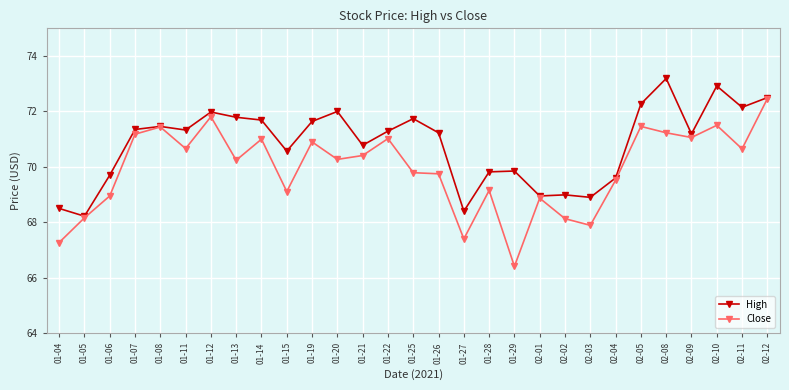

In High, how many points are lower than both neighbors (excluding endpoints)?

9